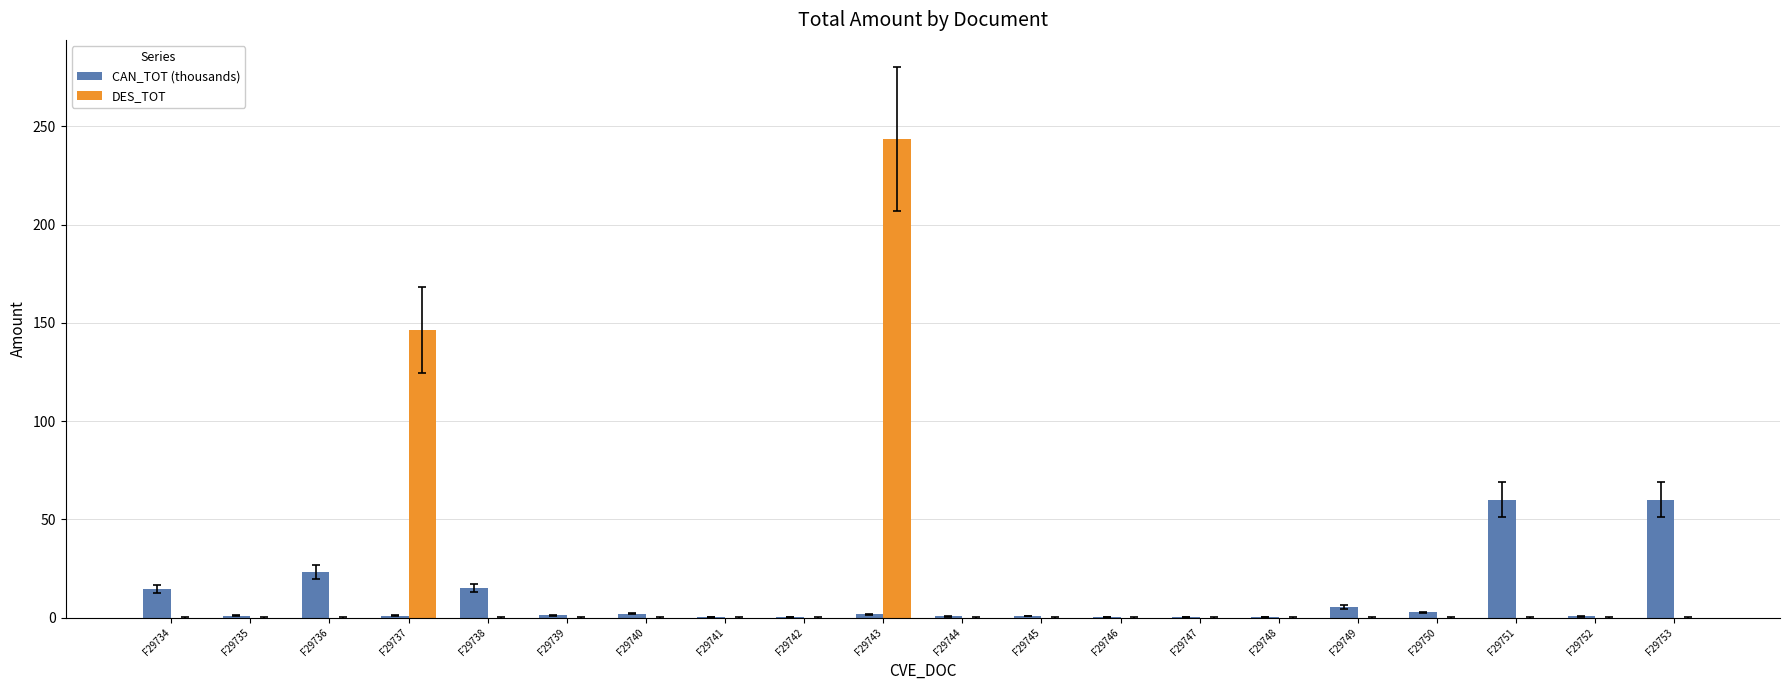

What is the total value across all series at F29746?

0.3